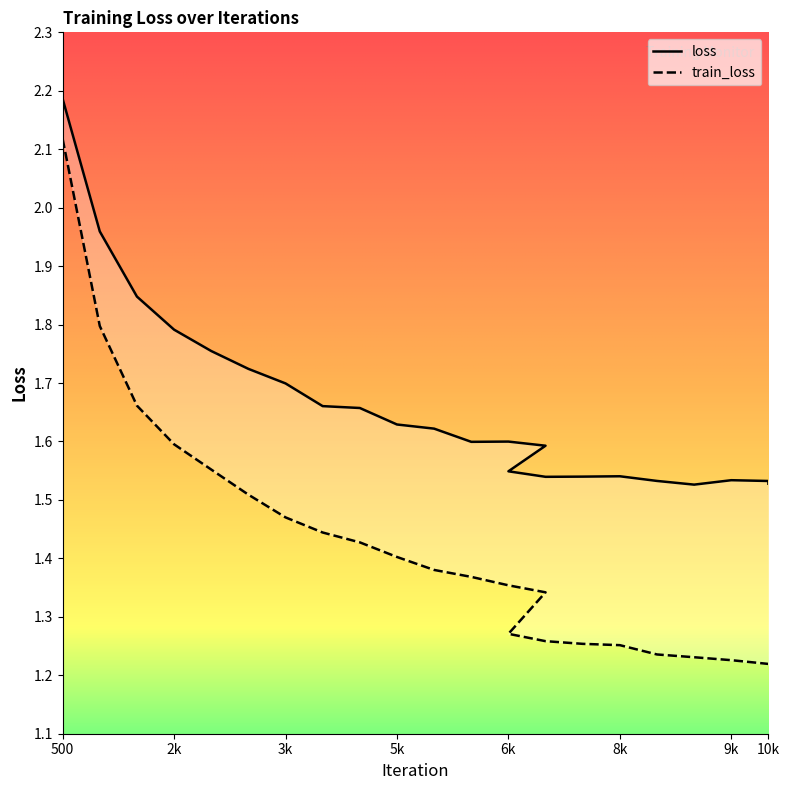

Does the chart display data point markers on the line(s)?

No